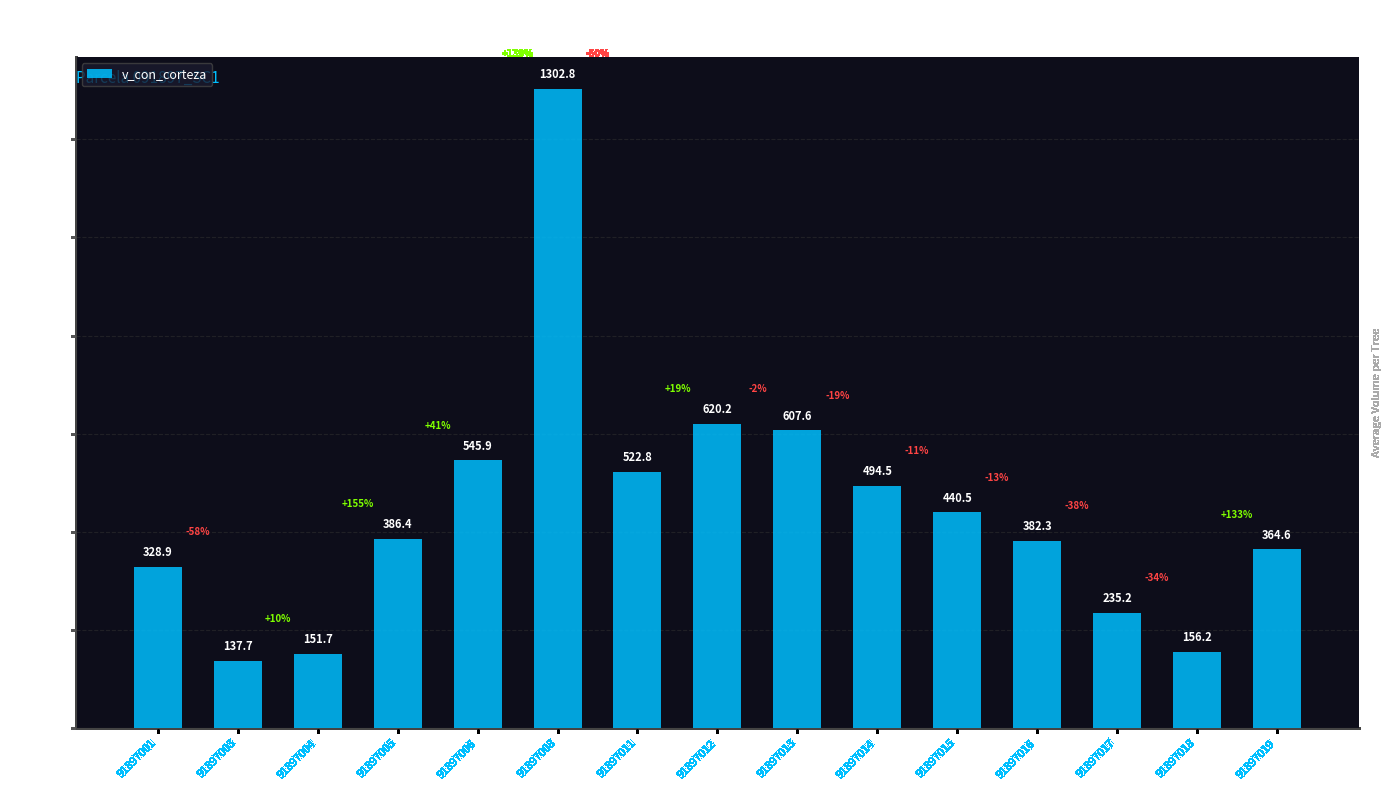

Reading left to right, extract all data points from this chart.

328.9	137.7	151.7	386.4	545.9	1302.8	522.8	620.2	607.6	494.5	440.5	382.3	235.2	156.2	364.6